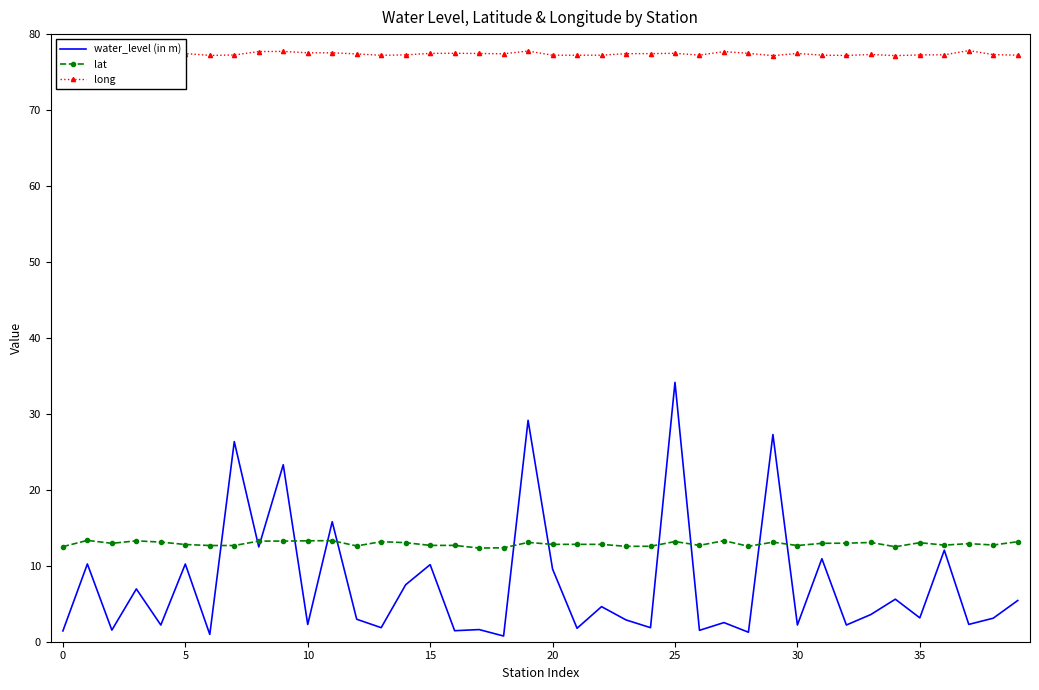

Which series ends up on top after the final intersection of lat and water_level (in m)?

lat